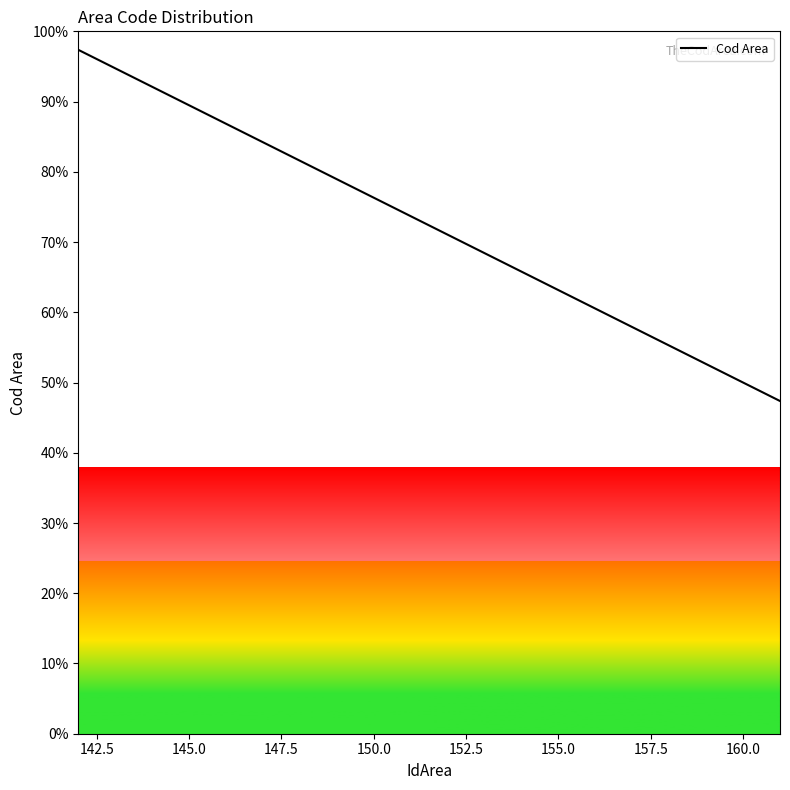

Does the chart have visible grid lines?

No